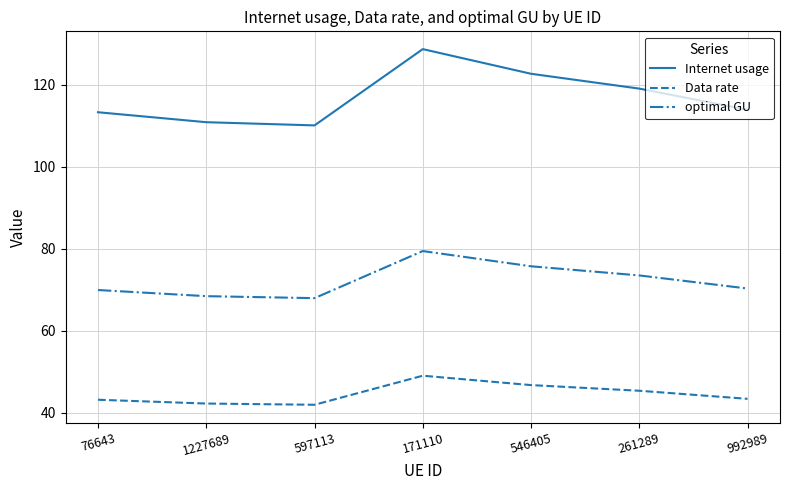

Is the value of optimal GU at 171110 greater than the value of Data rate at 546405?

Yes